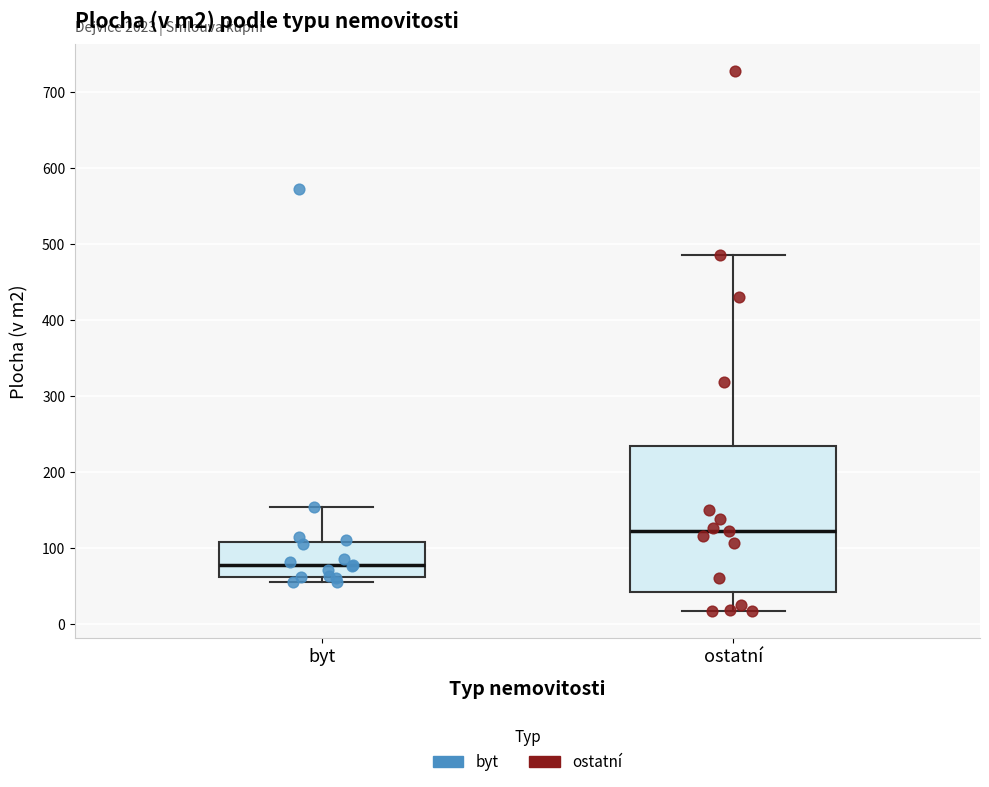

Which box has the highest median line?

ostatní